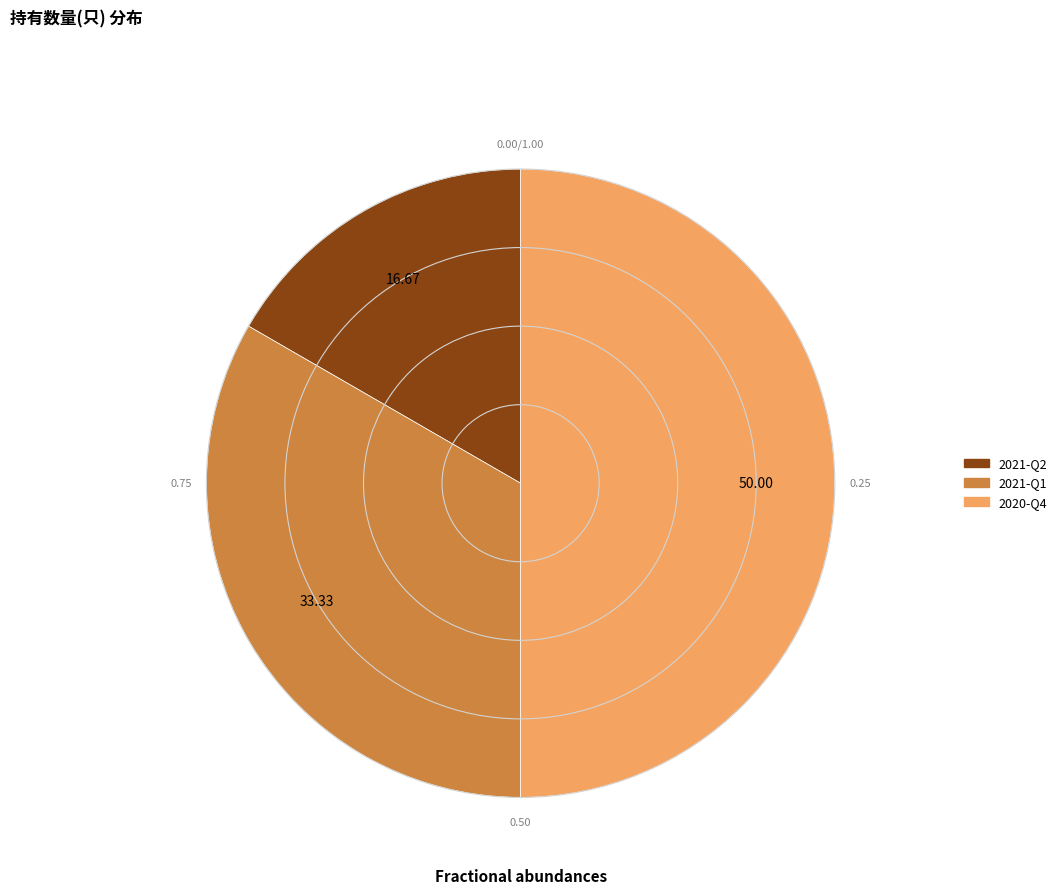

Approximately how many times larger is the value at 2020-Q4 compared to 2021-Q2?

3.0